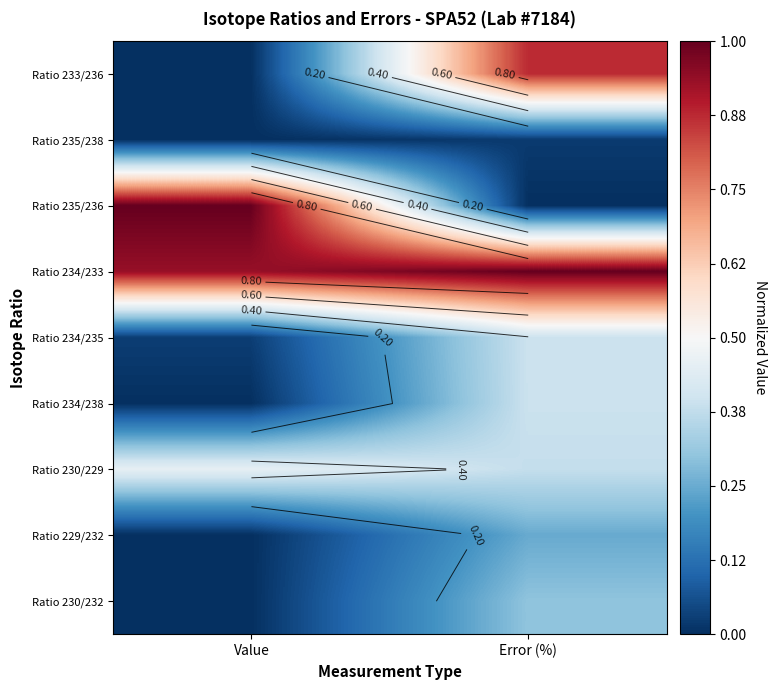

Which series has the widest spread of values?

Ratio 235/236